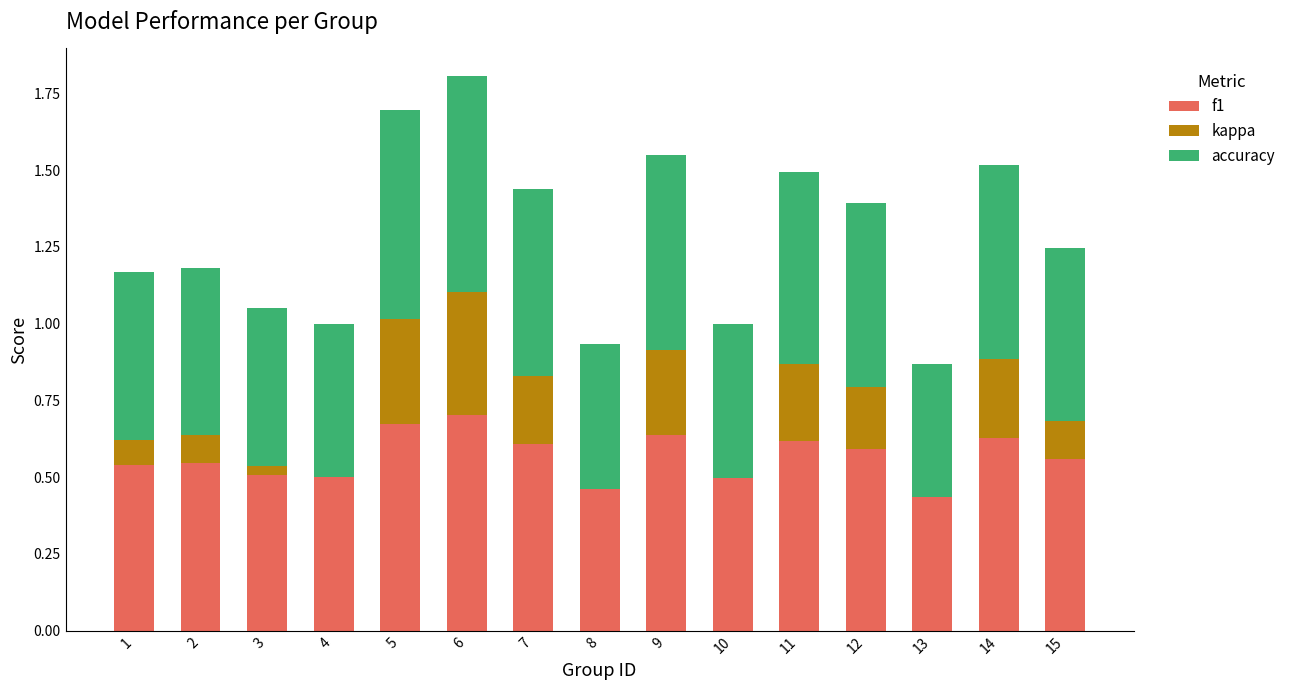

What is the total value across all series at 8?

0.9